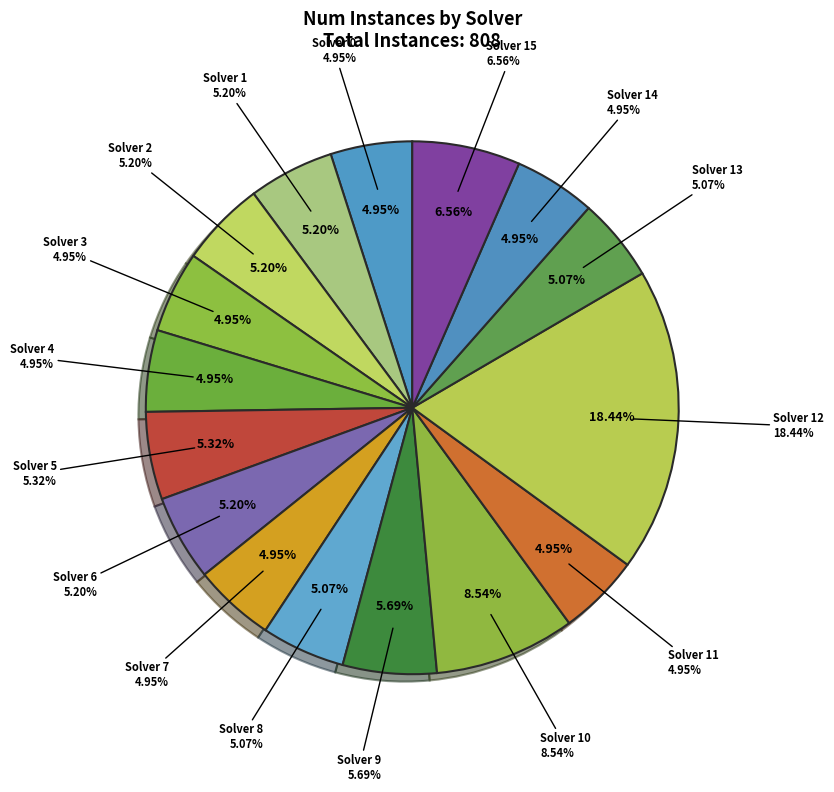

Which has a higher value, Solver 15 or Solver 8?

Solver 15